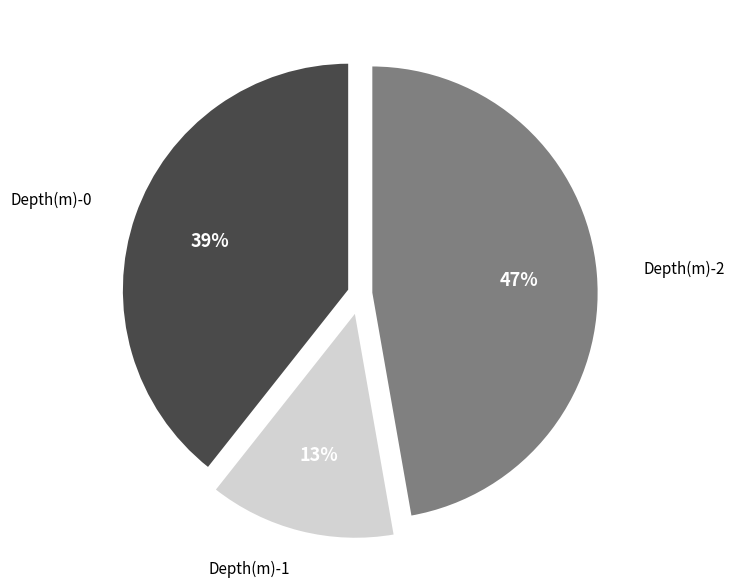

How many slices are in this pie chart?

3